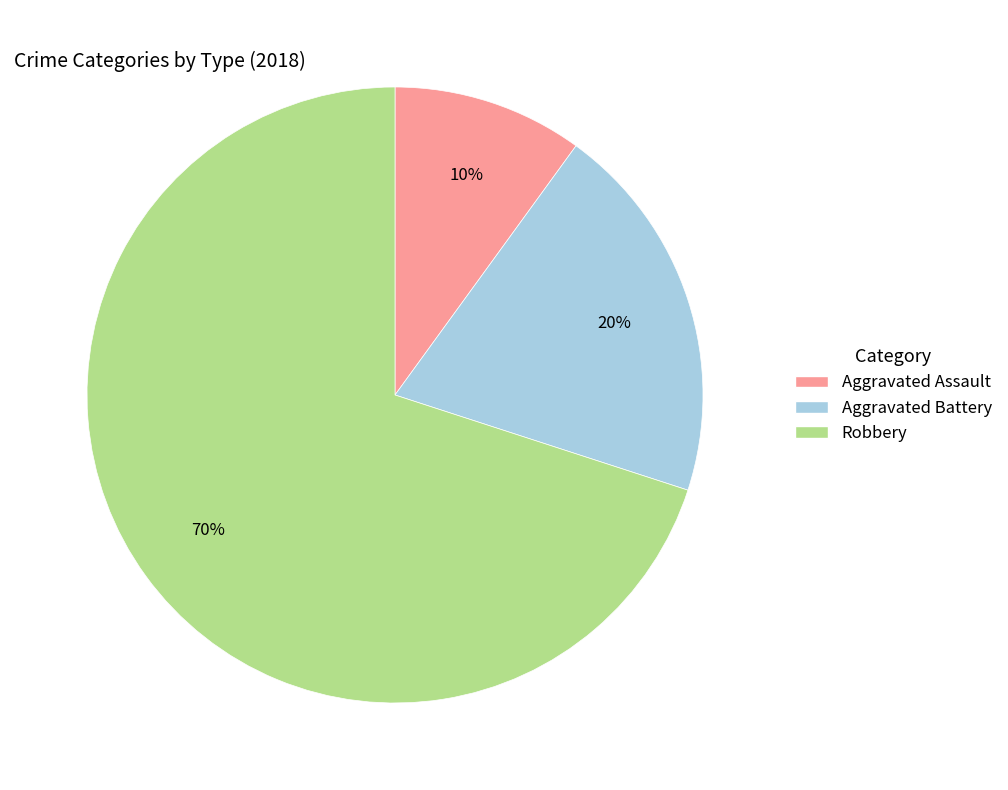

How many slices are in this pie chart?

3